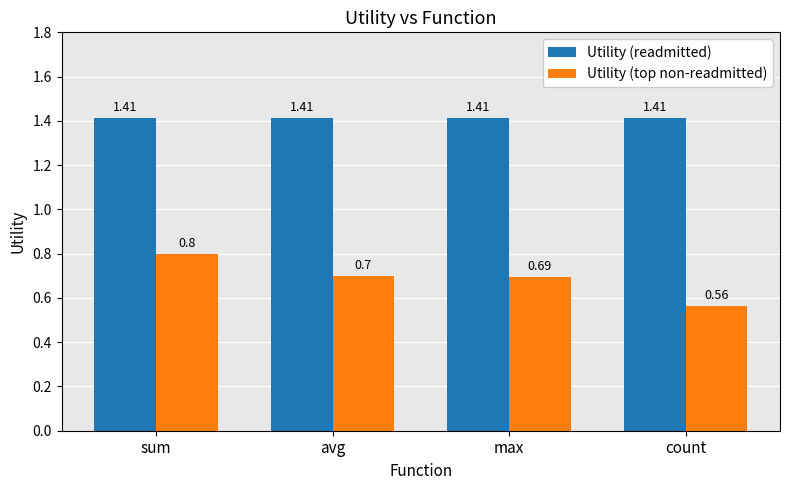

True or false: Utility (top non-readmitted) has a value of 0.2 at max.

False